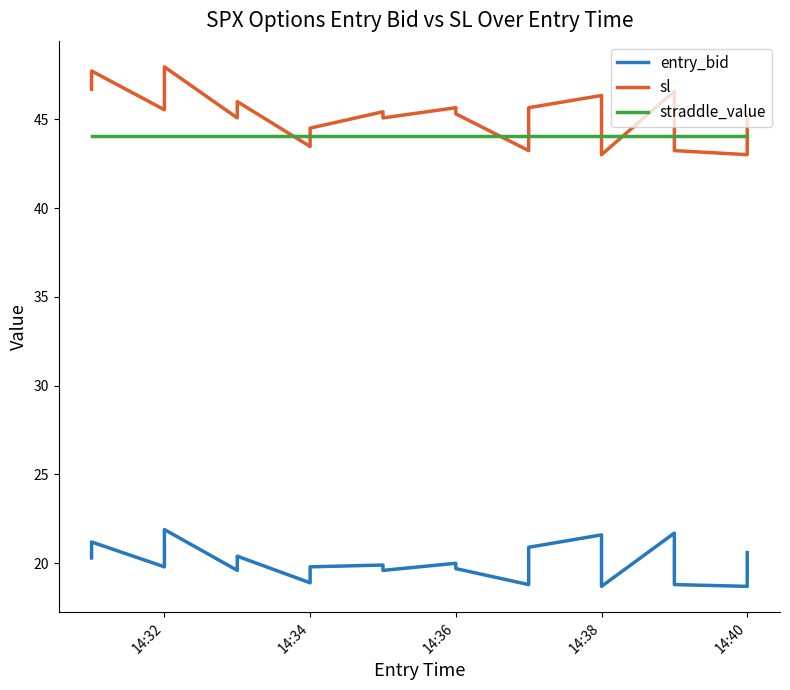

True or false: straddle_value has a value of 66.9 at 12.

False